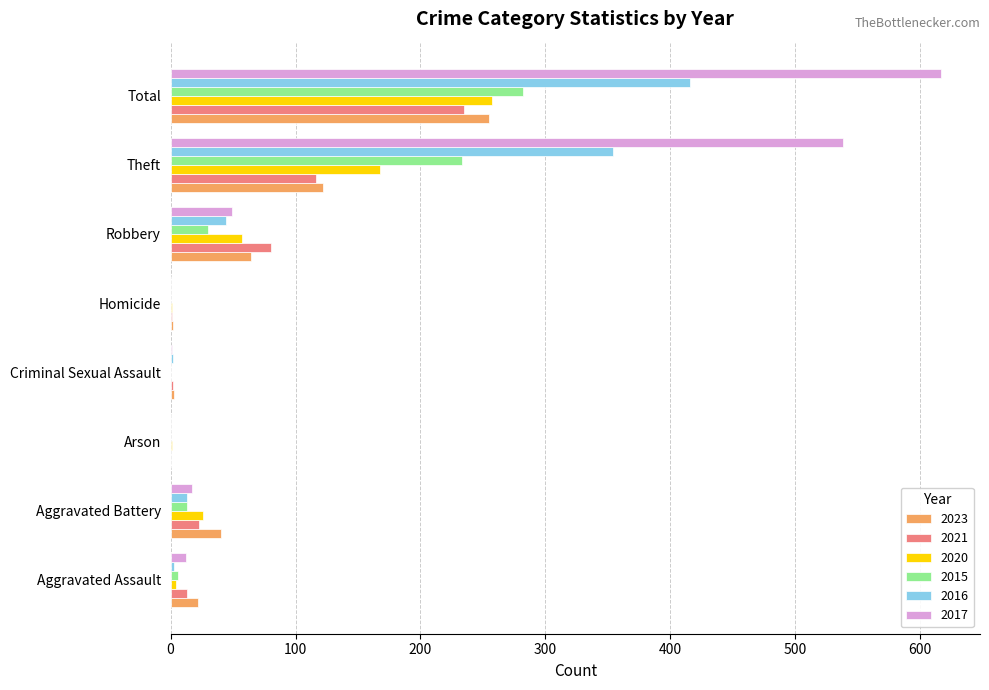

True or false: 2021 has a value of 399 at Total.

False